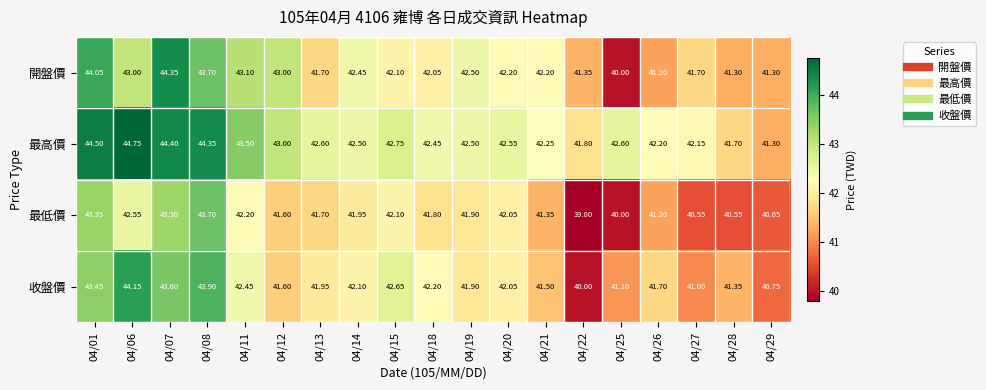

Rank the series by their maximum value, from highest to lowest.

最高價, 開盤價, 收盤價, 最低價